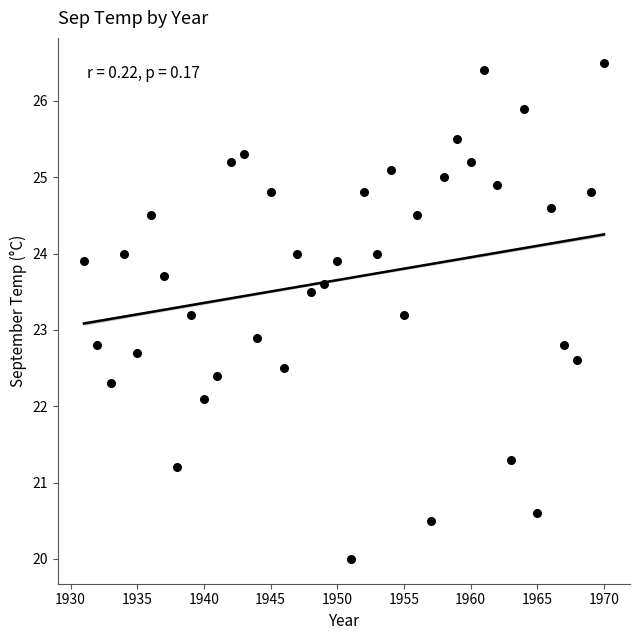

What is the range of X values (max minus min)?

39.0